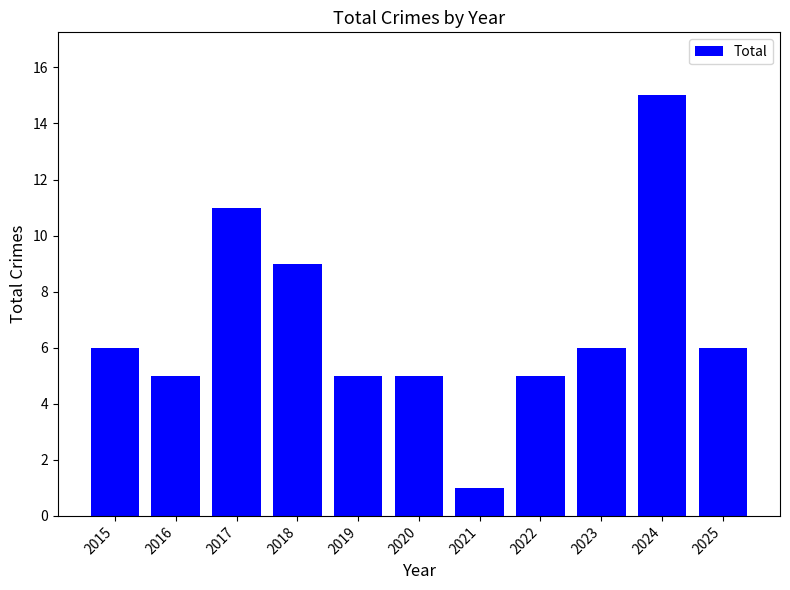

Reading left to right, what are all the values shown in this chart?

2015=6	2016=5	2017=11	2018=9	2019=5	2020=5	2021=1	2022=5	2023=6	2024=15	2025=6